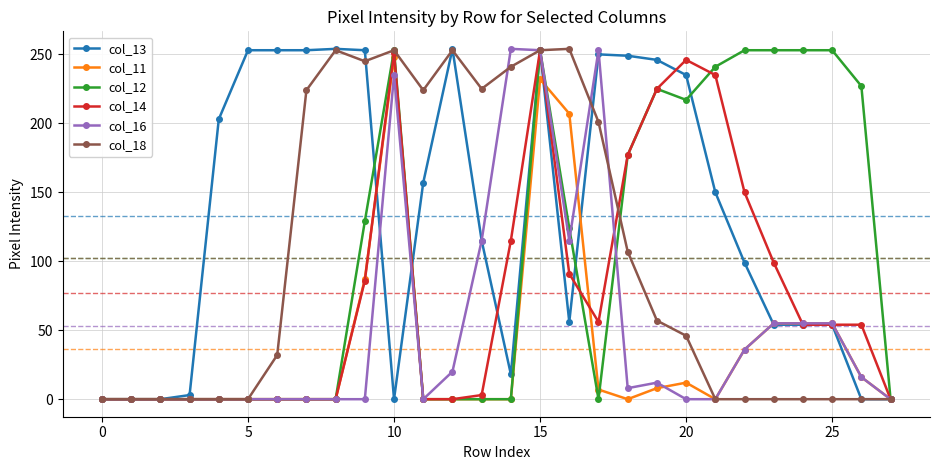

Which series has the largest total across all categories?

col_13